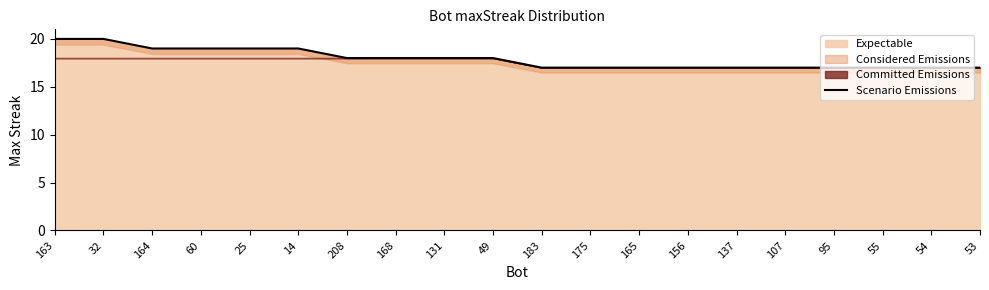

List the labels in order of value, largest first.

163, 32, 164, 60, 25, 14, 208, 168, 131, 49, 183, 175, 165, 156, 137, 107, 95, 55, 54, 53